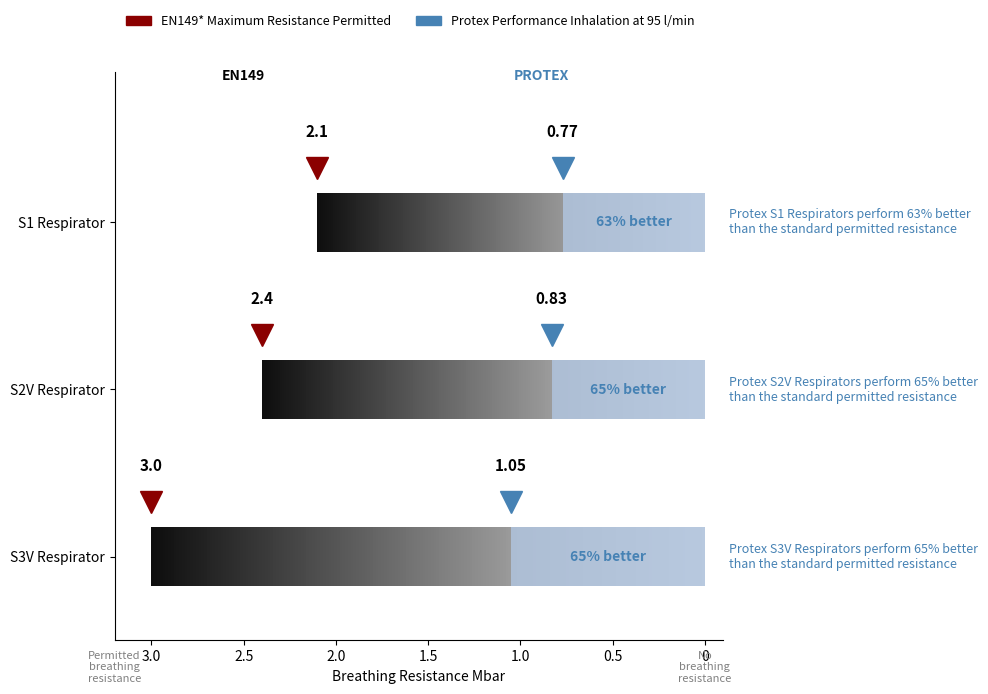

The value of Protex Performance at Orderpicking Orderline is 1.3. True or false?

False